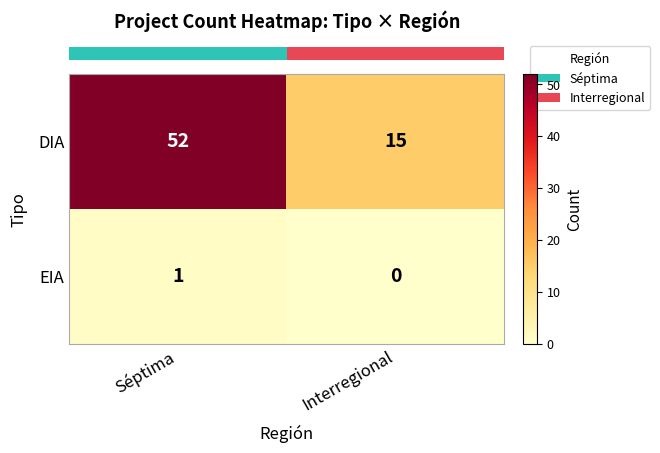

Which series changed the most between Séptima and Interregional?

DIA